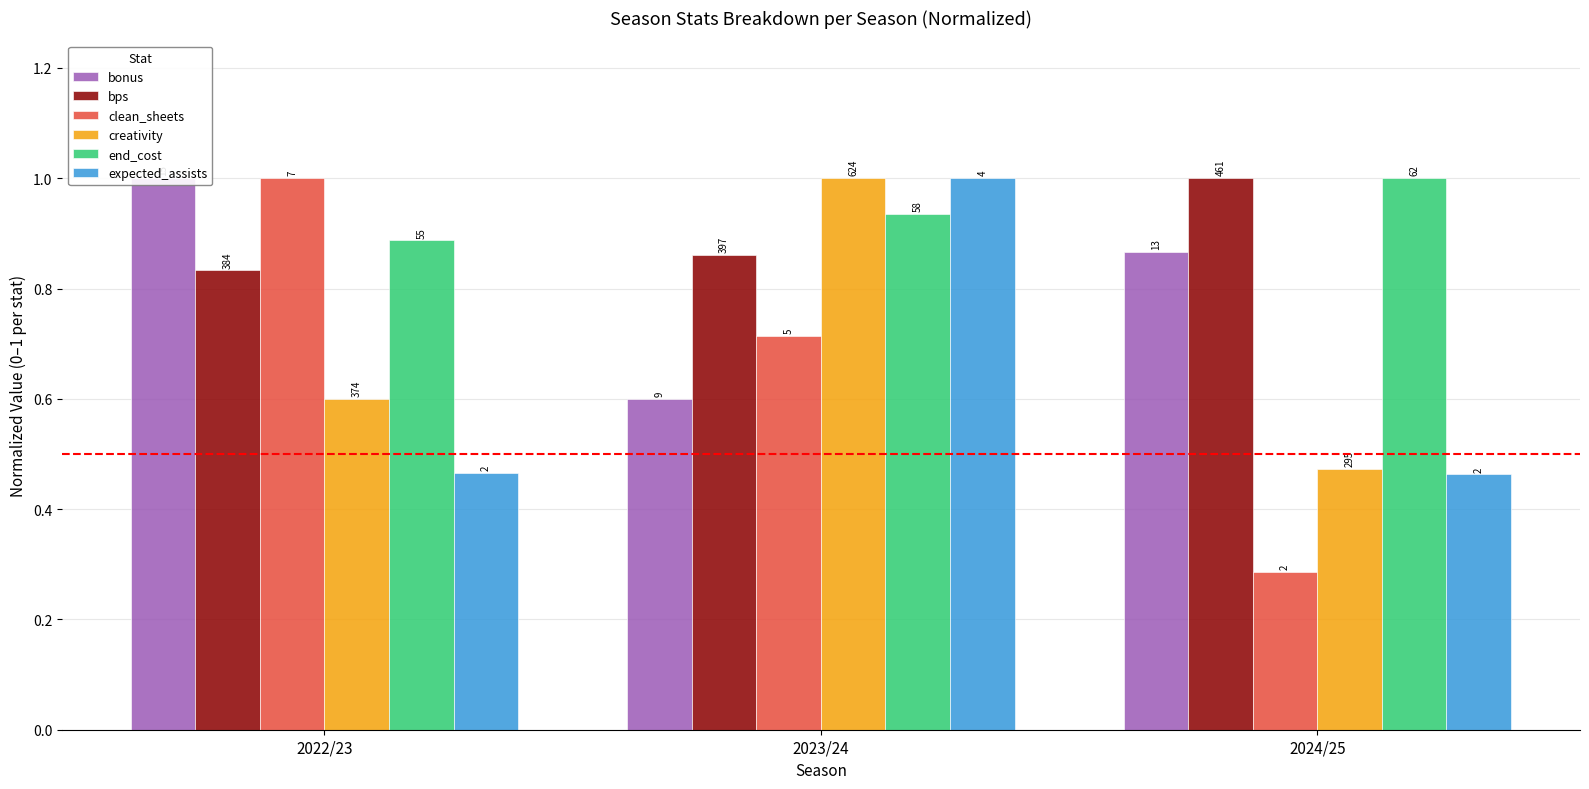

True or false: bps has a value of 0.9 at 2023/24.

True